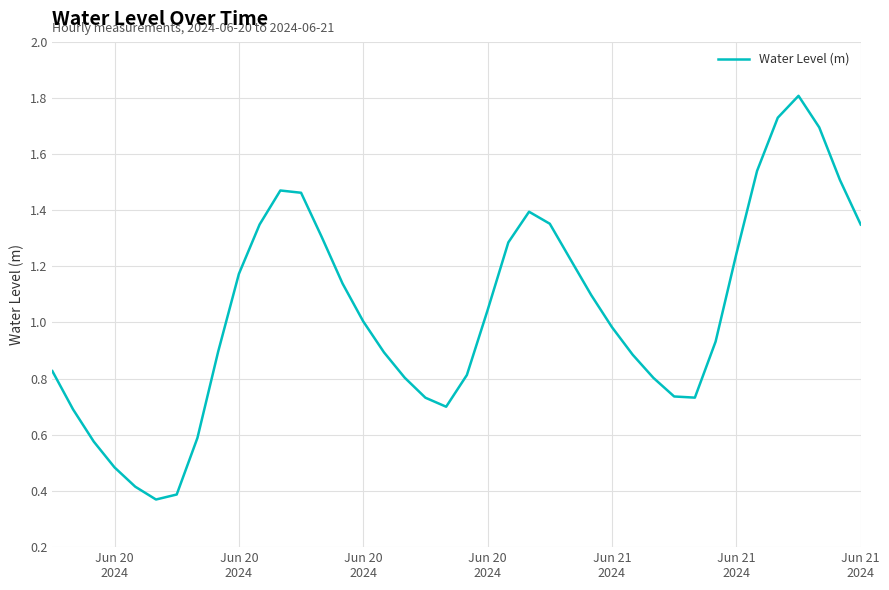

What is the maximum value shown in the chart?

1.8